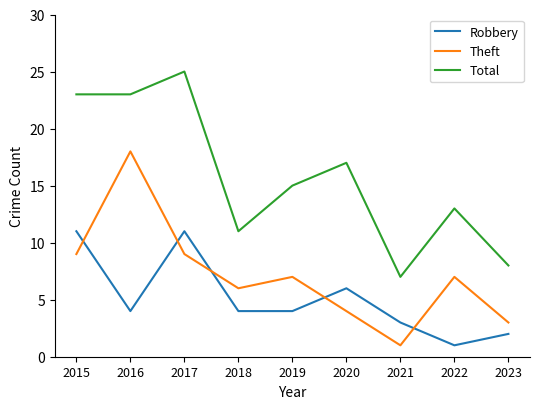

The Total series shows 14 at 2017. True or false?

False